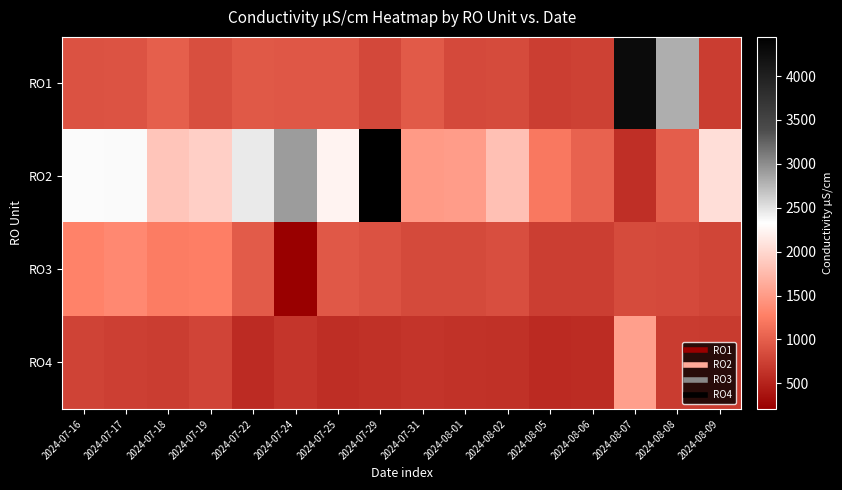

Which series changed the most between 2024-07-16 and 2024-07-18?

RO2